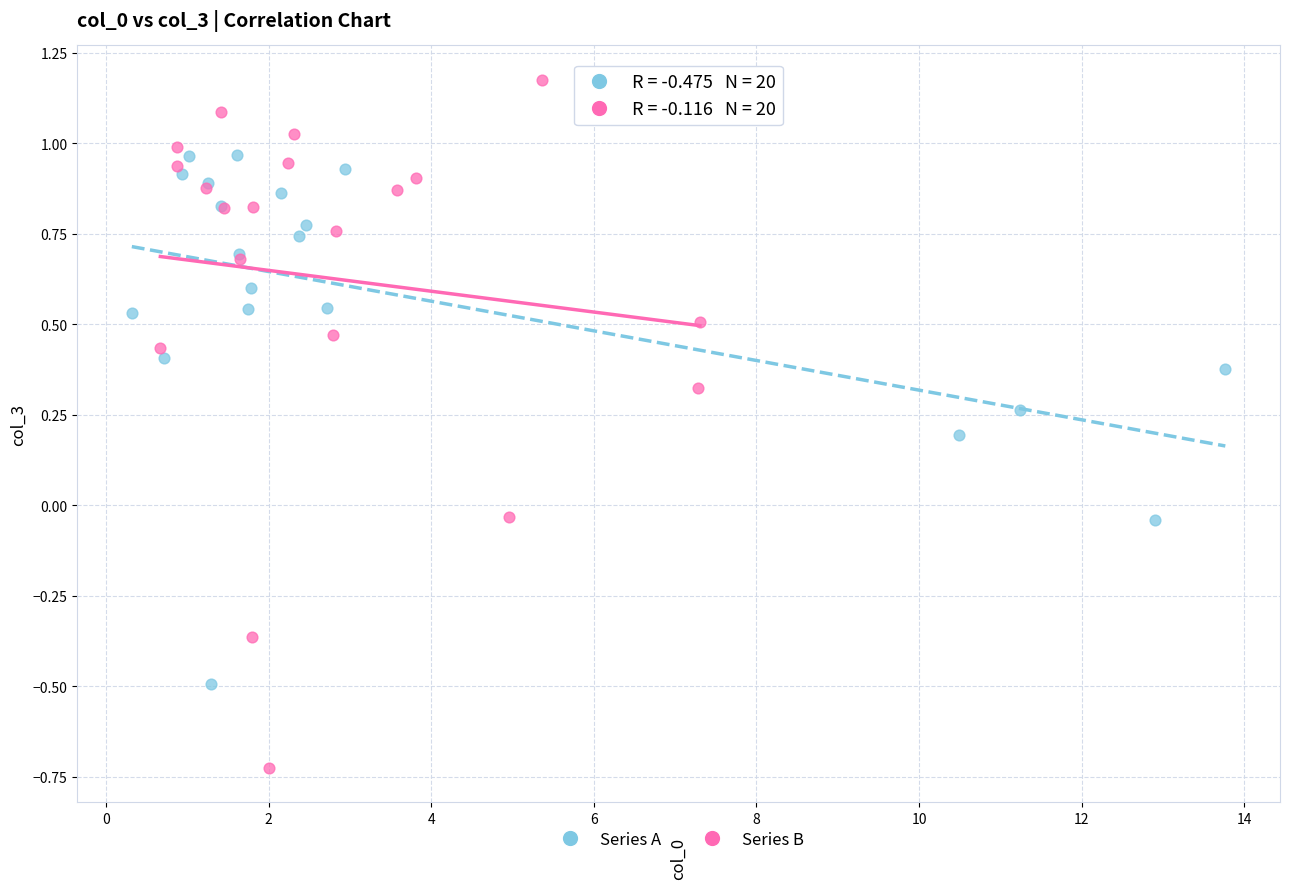

Which series contains the highest Y value?

Series B